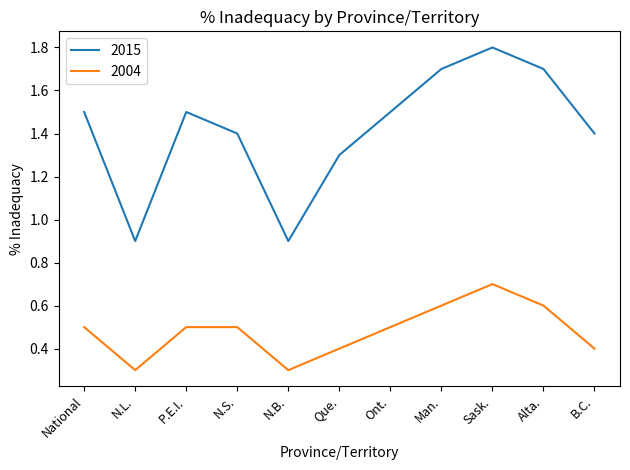

Does the chart display data point markers on the line(s)?

No